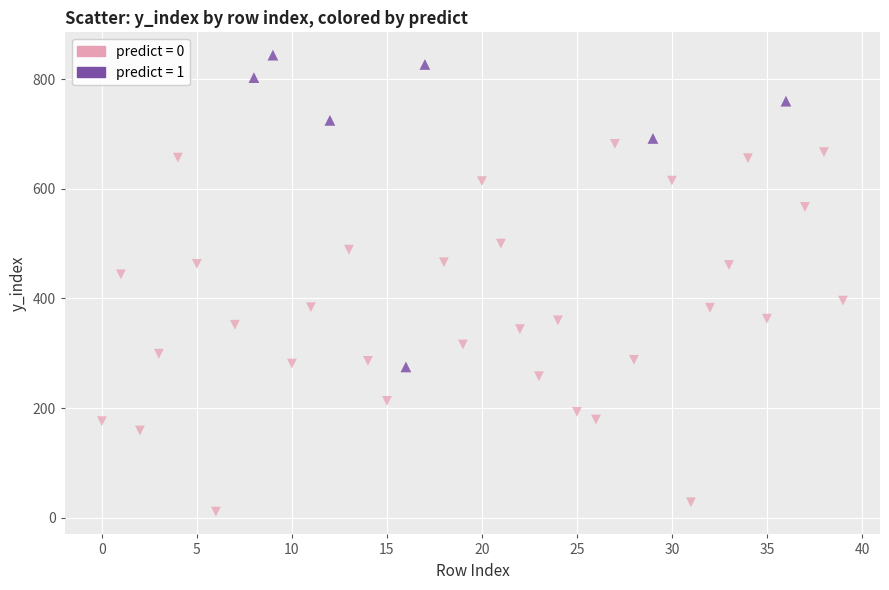

Which series contains the highest Y value?

predict = 1